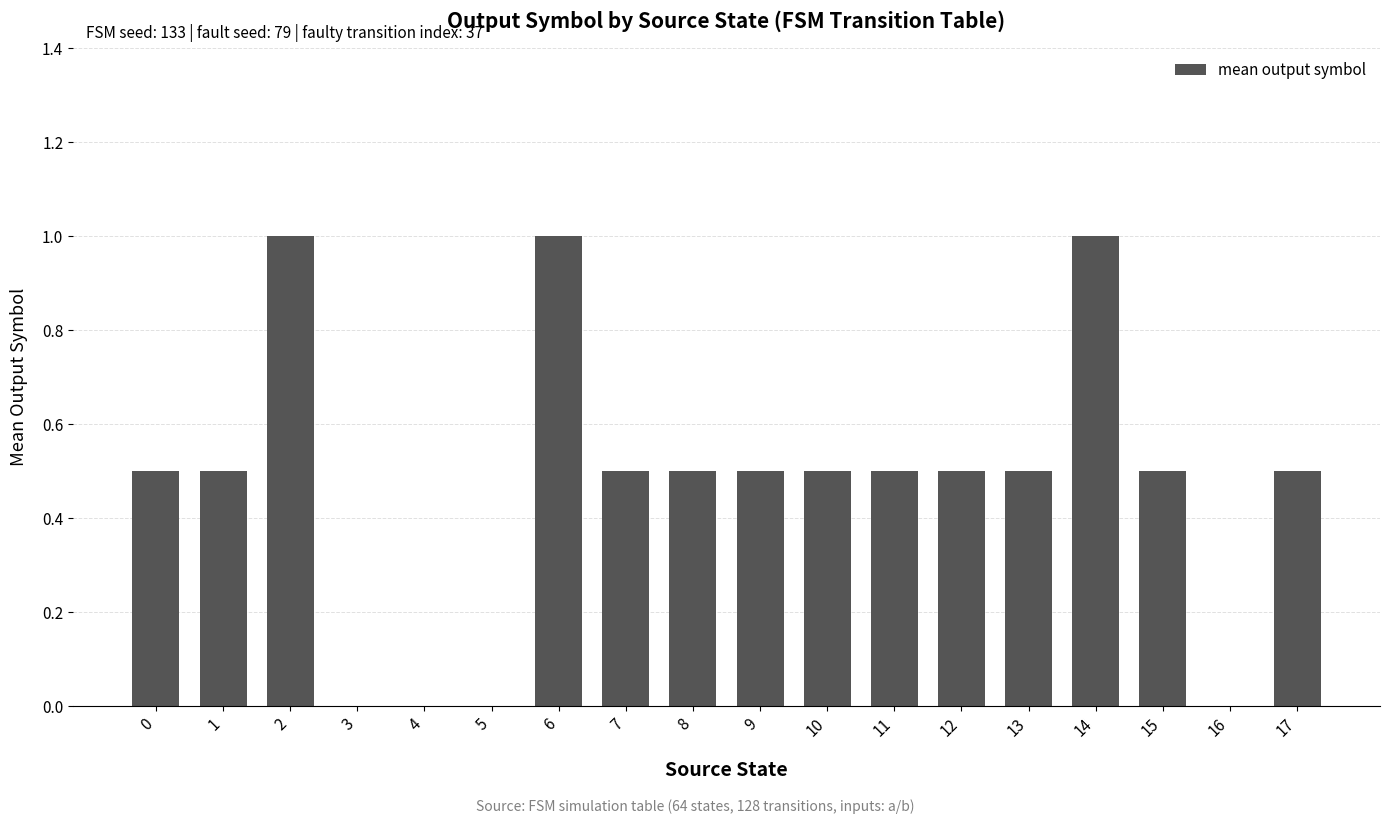

Reading left to right, transcribe all the data shown in this chart.

0.5	0.5	1.0	0.0	0.0	0.0	1.0	0.5	0.5	0.5	0.5	0.5	0.5	0.5	1.0	0.5	0.0	0.5